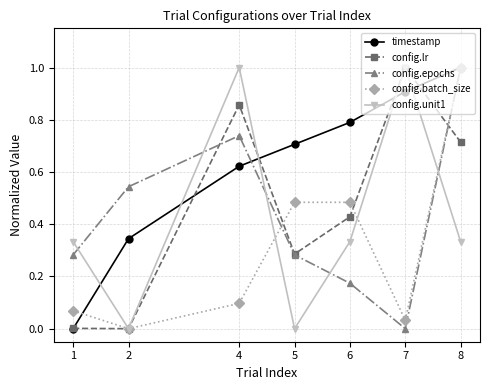

At 6, list the series in order from smallest to largest.

config.epochs, config.unit1, config.lr, config.batch_size, timestamp